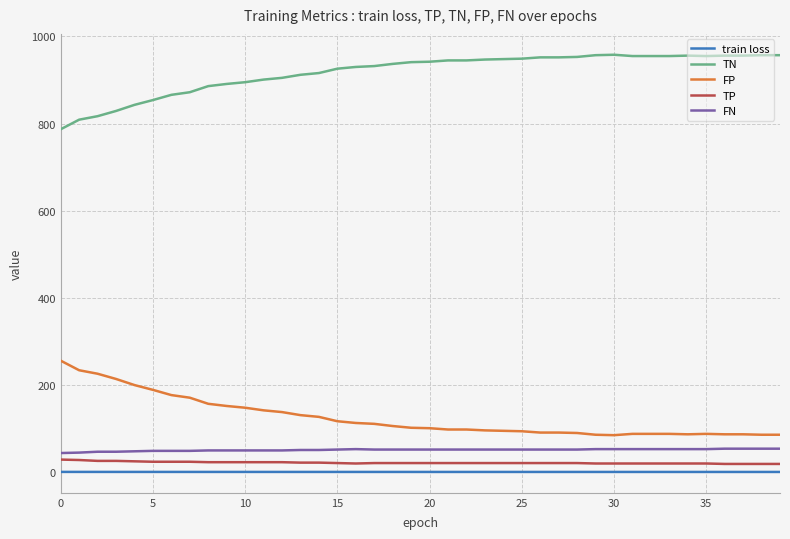

What is the minimum value for FN?

44.0